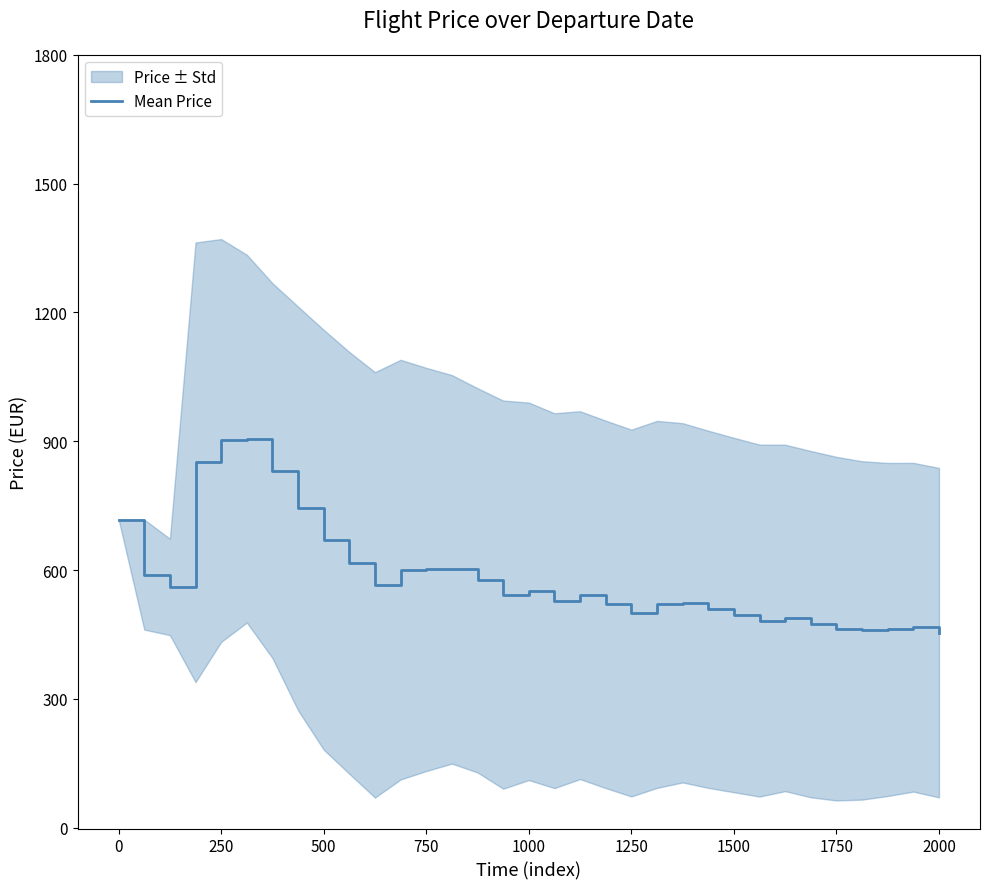

What is the lowest value of the Mean Price series?

454.4